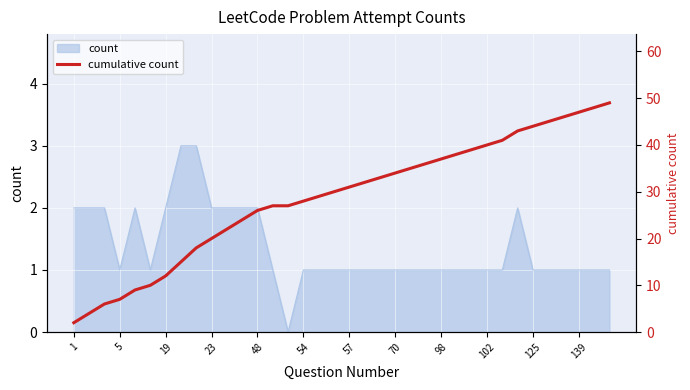

Which has a higher value, 26 or 17?

26